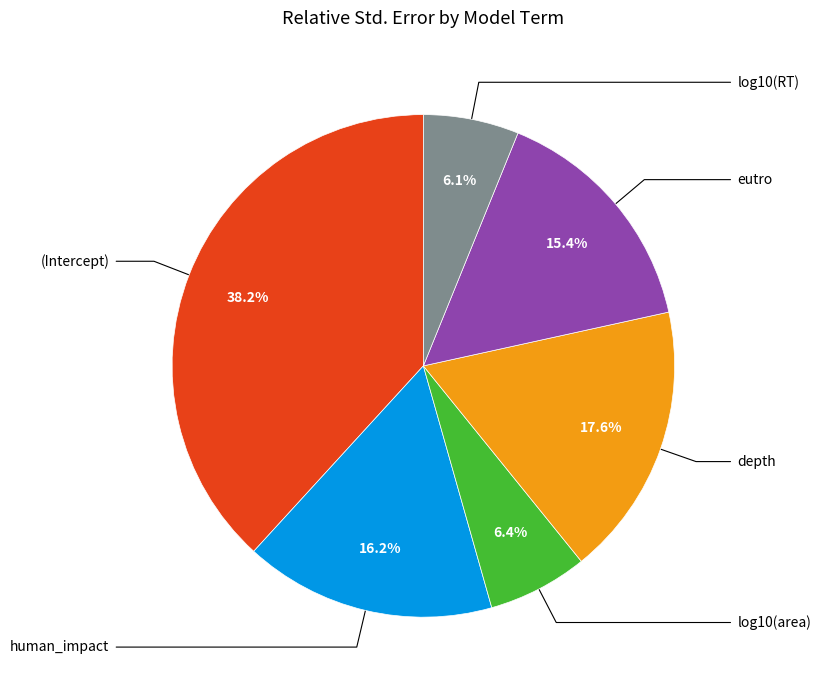

Is there any slice that represents more than half of the pie?

No